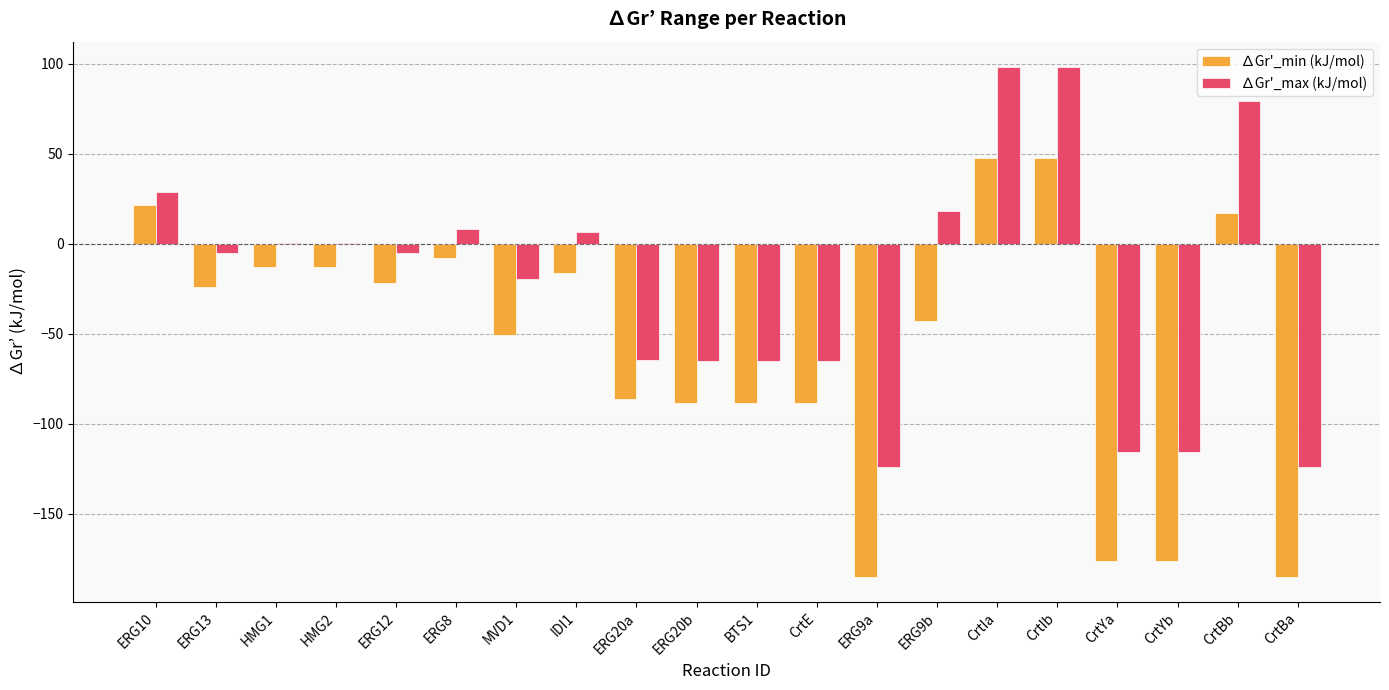

What is the sum of the ∆Gr'_max (kJ/mol) values at CrtYa and CrtYb?

-231.4